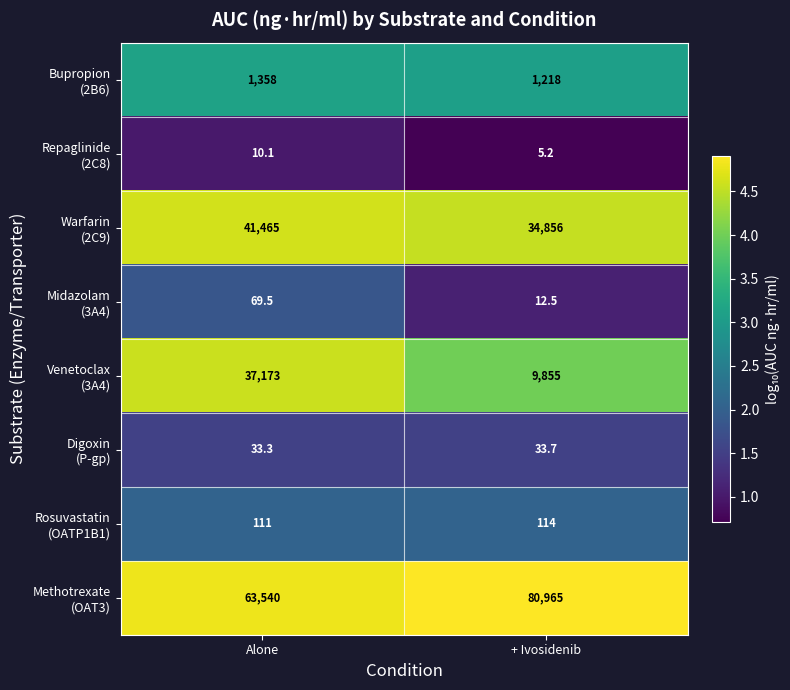

Which category has the lowest value across all series?

+ Ivosidenib